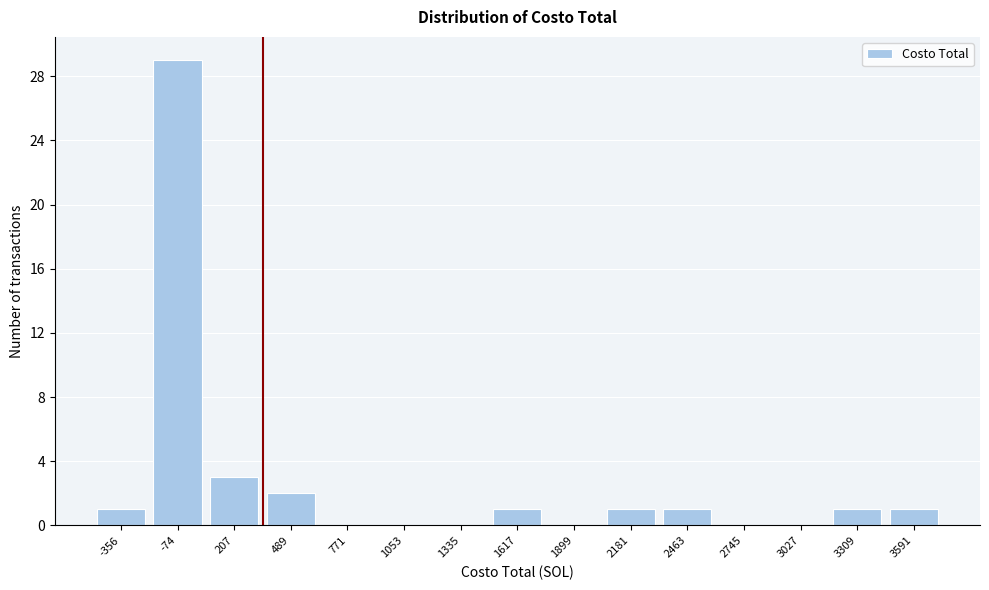

Reading right to left, transcribe all the data shown in this chart.

3591=1	3309=1	3027=0	2745=0	2463=1	2181=1	1899=0	1617=1	1335=0	1053=0	771=0	489=2	207=3	-74=29	-356=1